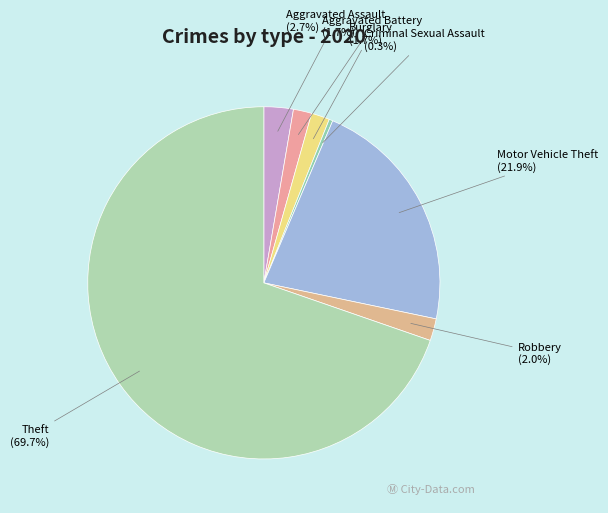

Combined, what portion of the pie is Robbery and Theft?

71.7%